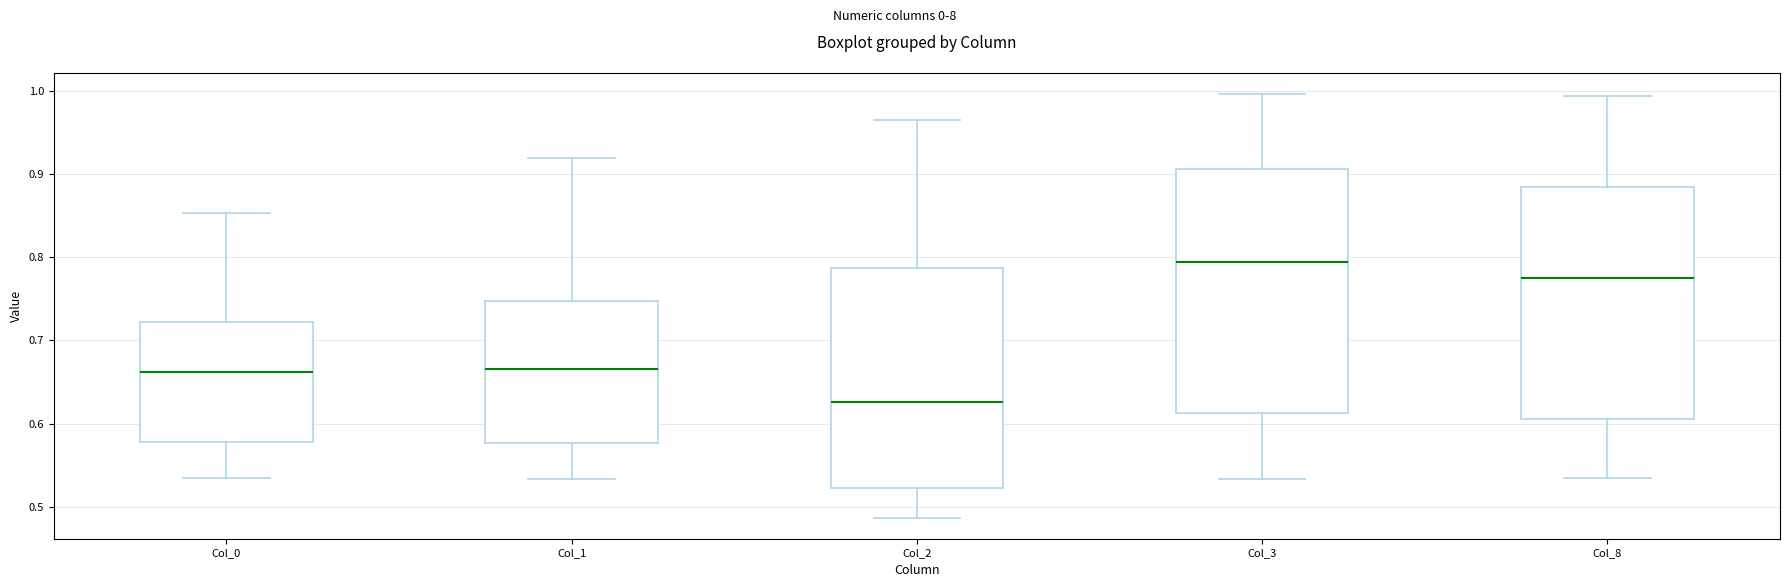

Where does the lower whisker of the box for Col_2 end on the y-axis? The values are not printed on the chart, so give them approximately, as read against the axis.

0.49